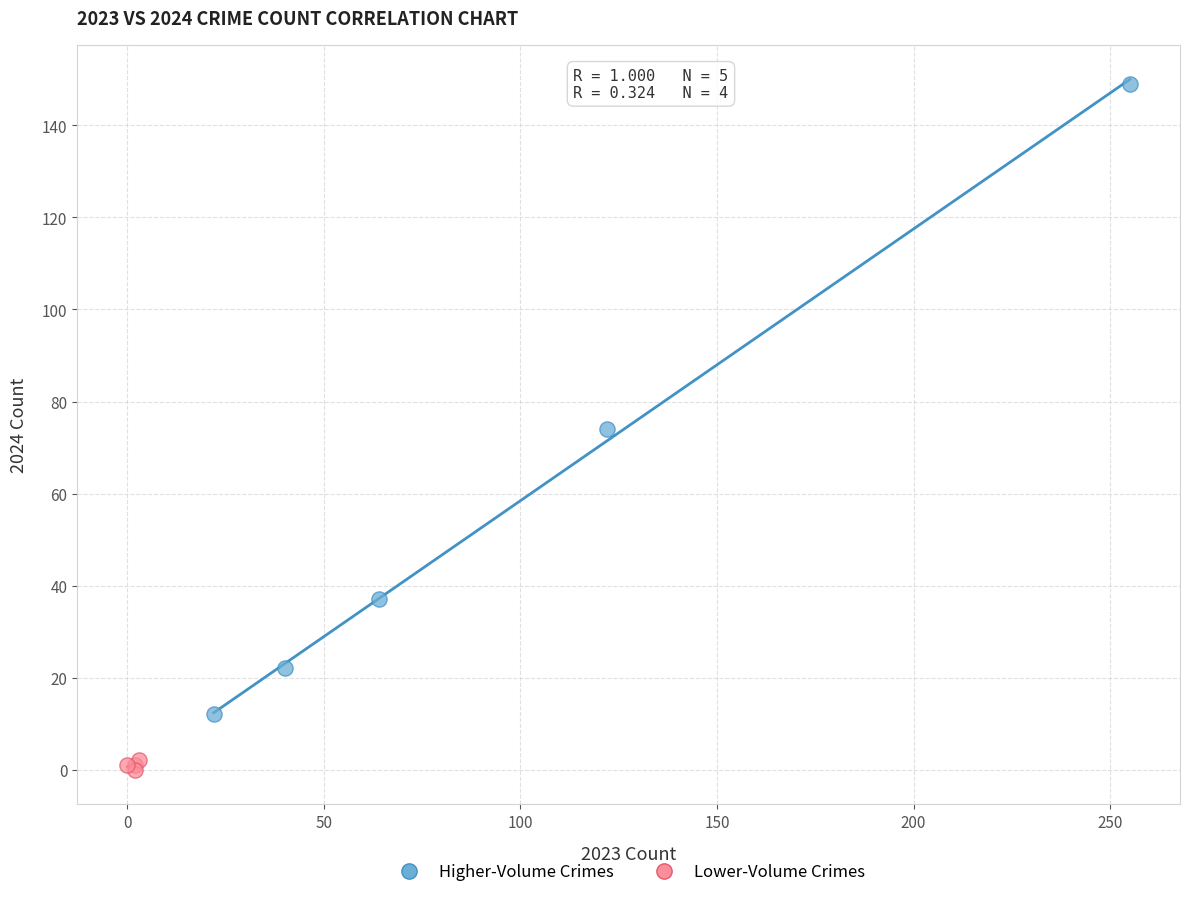

Which series contains the highest Y value?

Higher-Volume Crimes